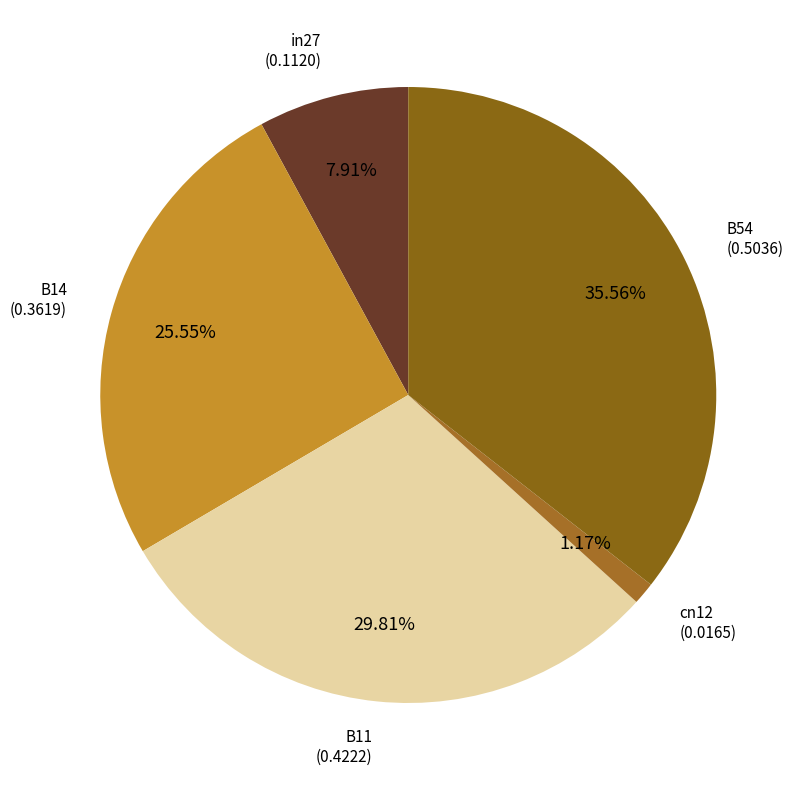

How many segments does this pie chart have?

5